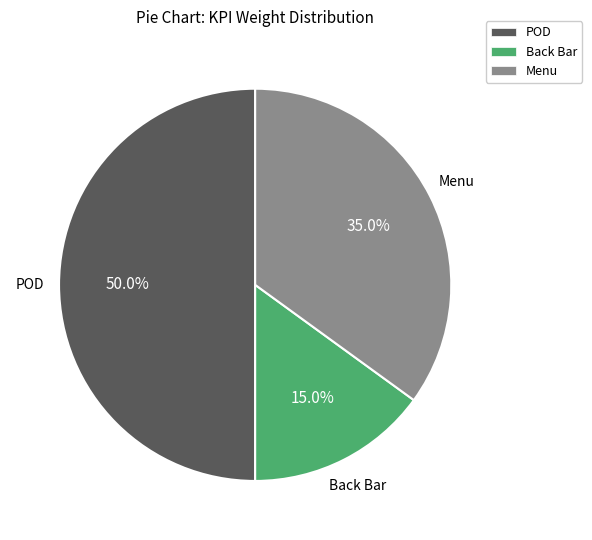

Rank the categories by value from highest to lowest.

POD, Menu, Back Bar